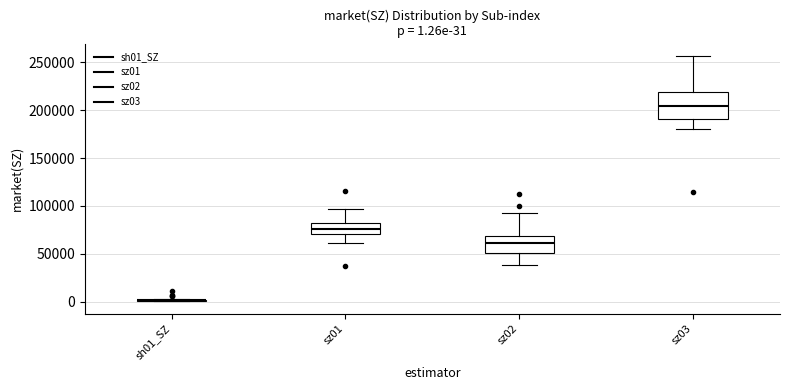

Which box is the tallest, from its lower edge to its upper edge?

sz03